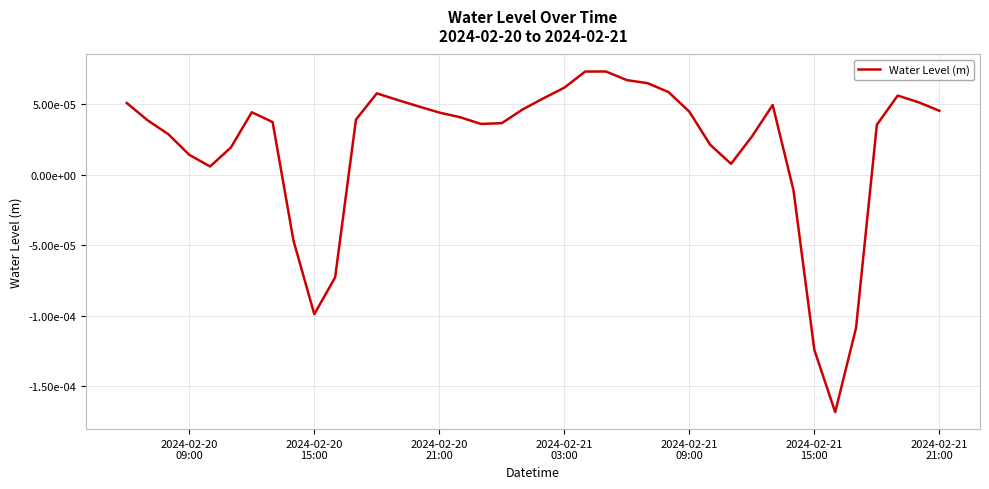

Does the chart display data point markers on the line(s)?

No